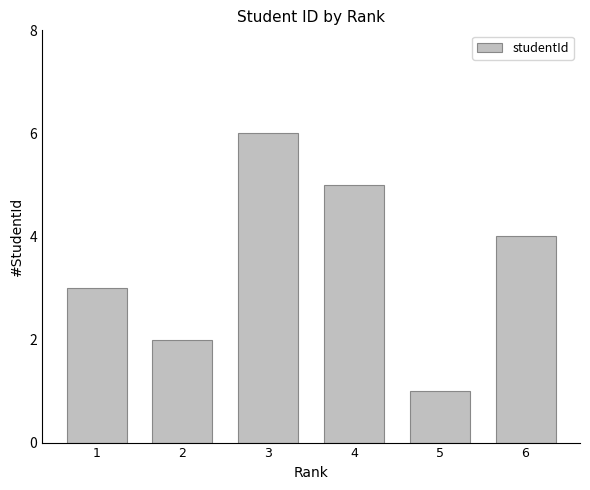

What is the difference between the values at 3 and 2?

4